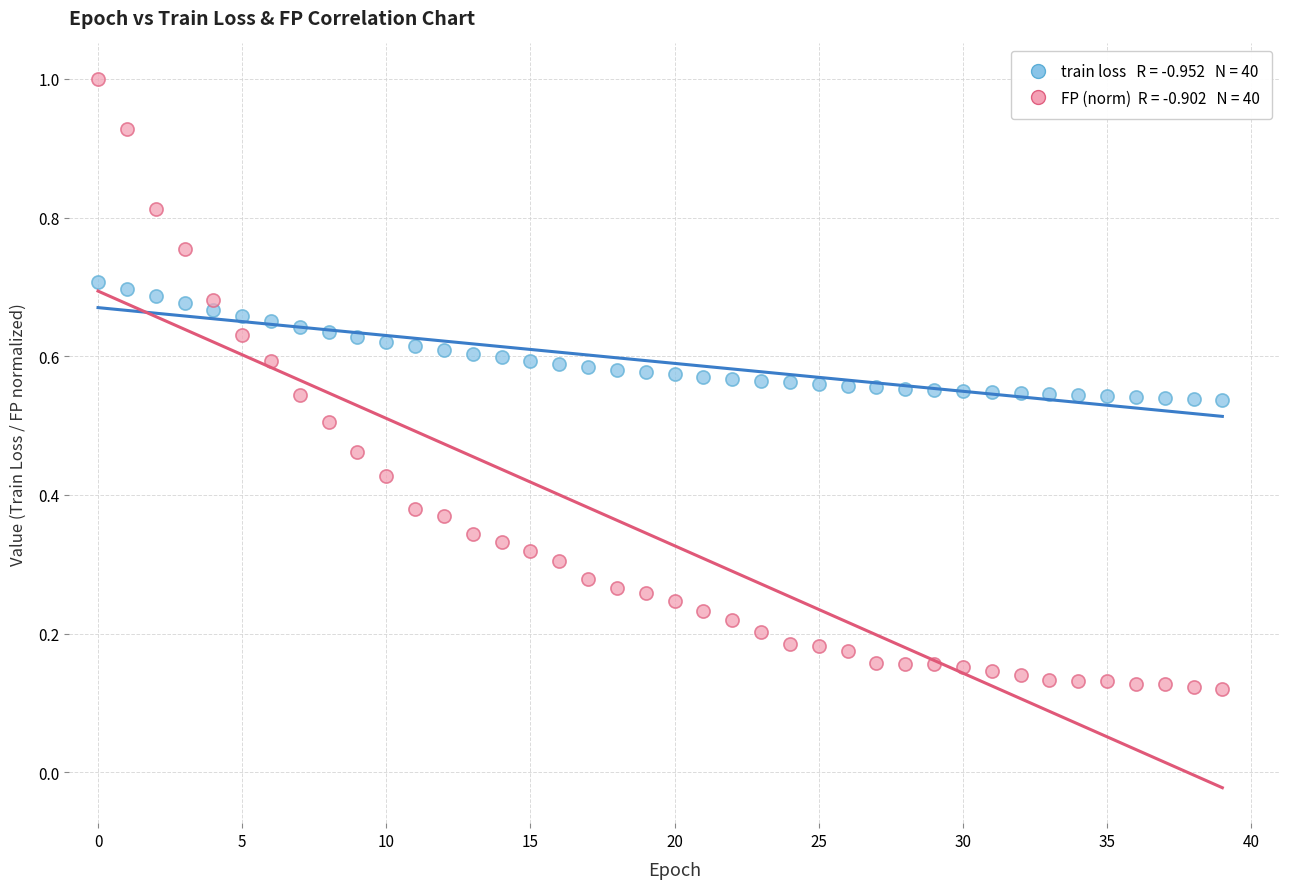

How many points are shown in the scatter plot?

80